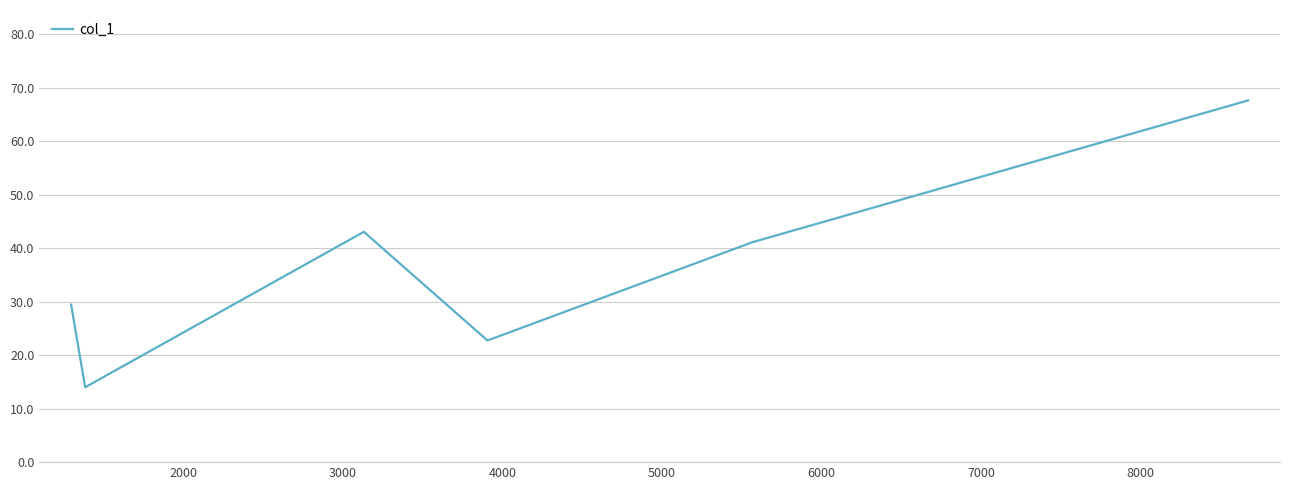

What is the minimum value shown in the chart?

14.0